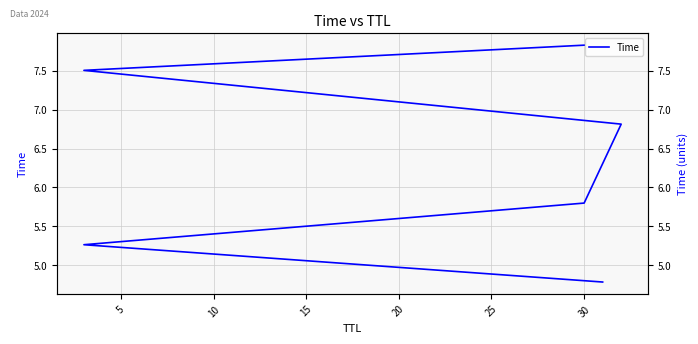

What is the difference between the maximum and minimum values?

3.0